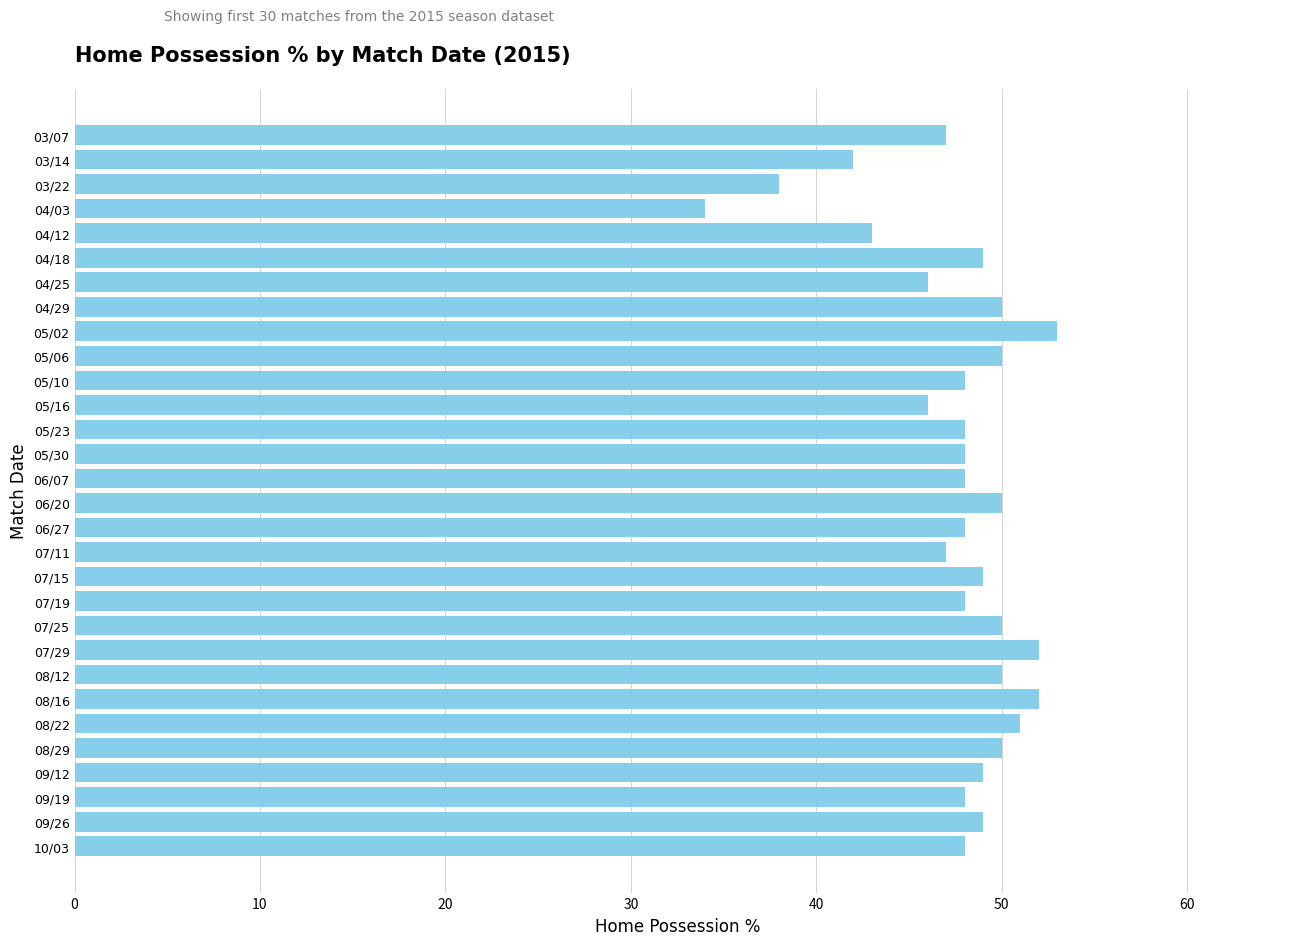

What is the ratio of the value at 07/29 to the value at 05/10?

1.1